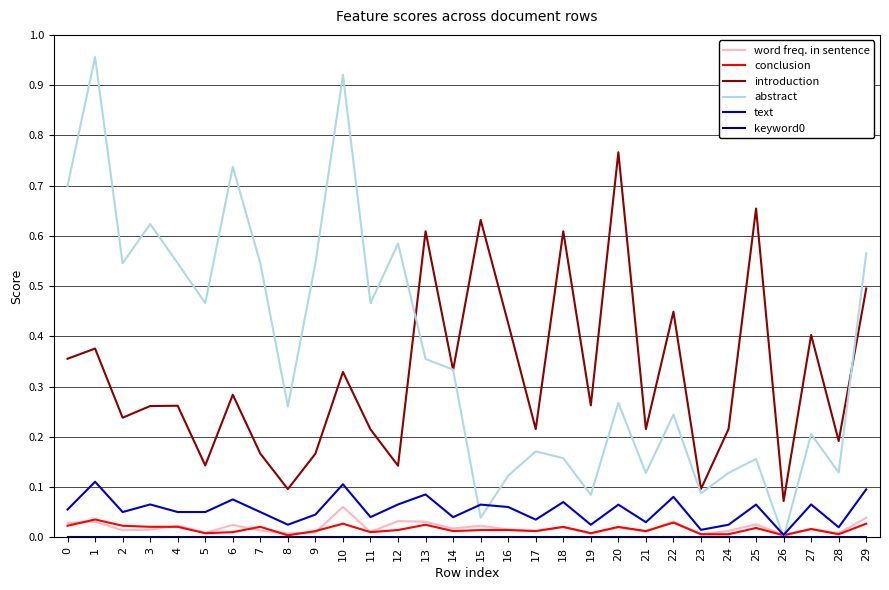

Between 16 and 29, which series saw the biggest shift?

abstract